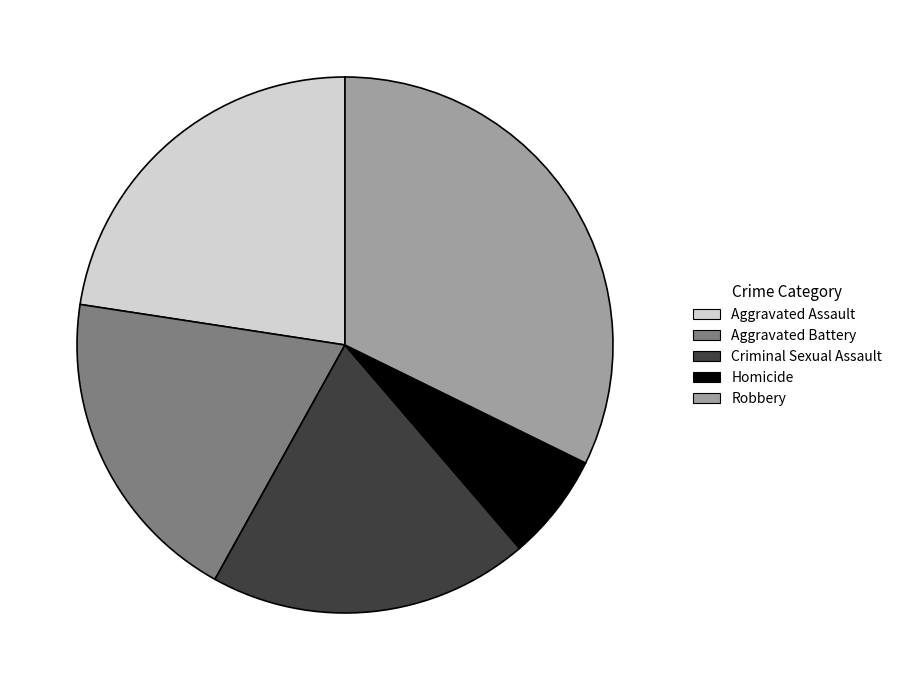

Does any single category account for the majority?

No